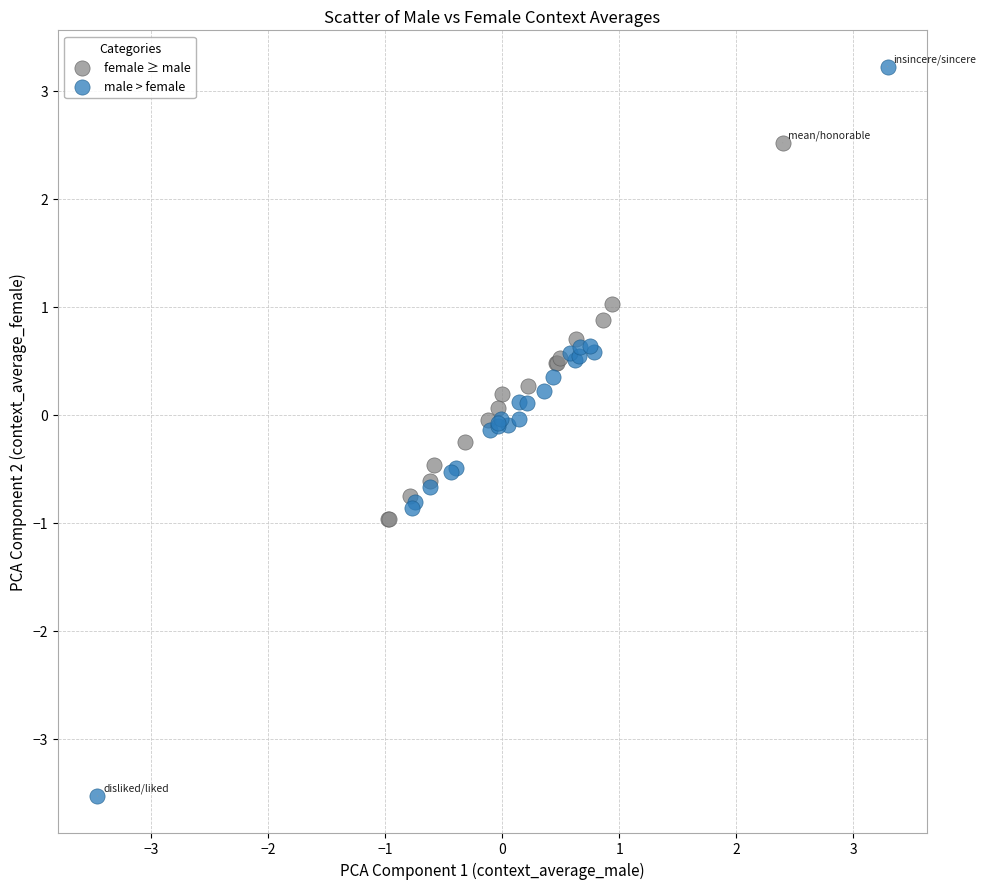

Which series reaches the maximum Y coordinate?

male > female